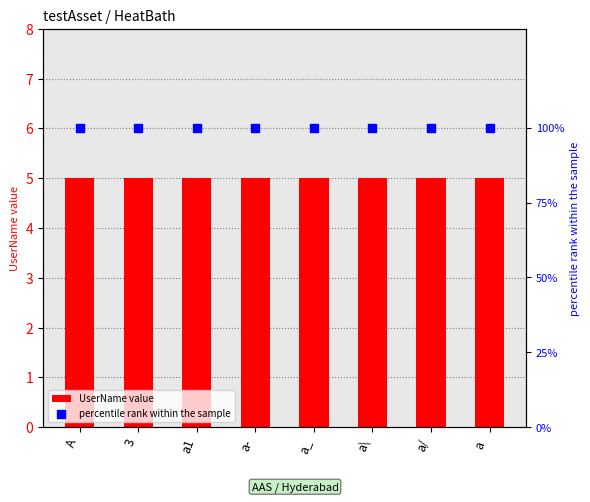

At which category is the sum across all series the highest?

A